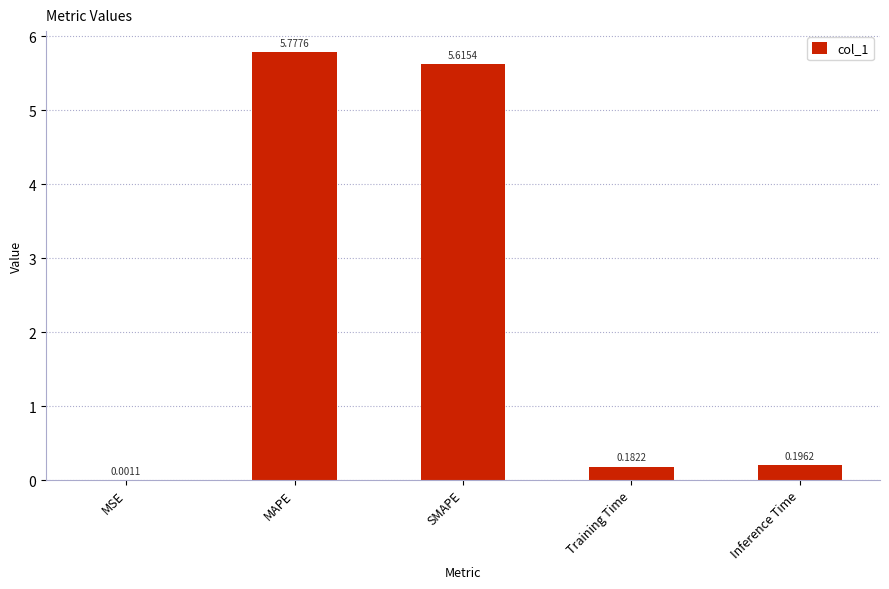

Which label corresponds to the largest value in the chart?

MAPE